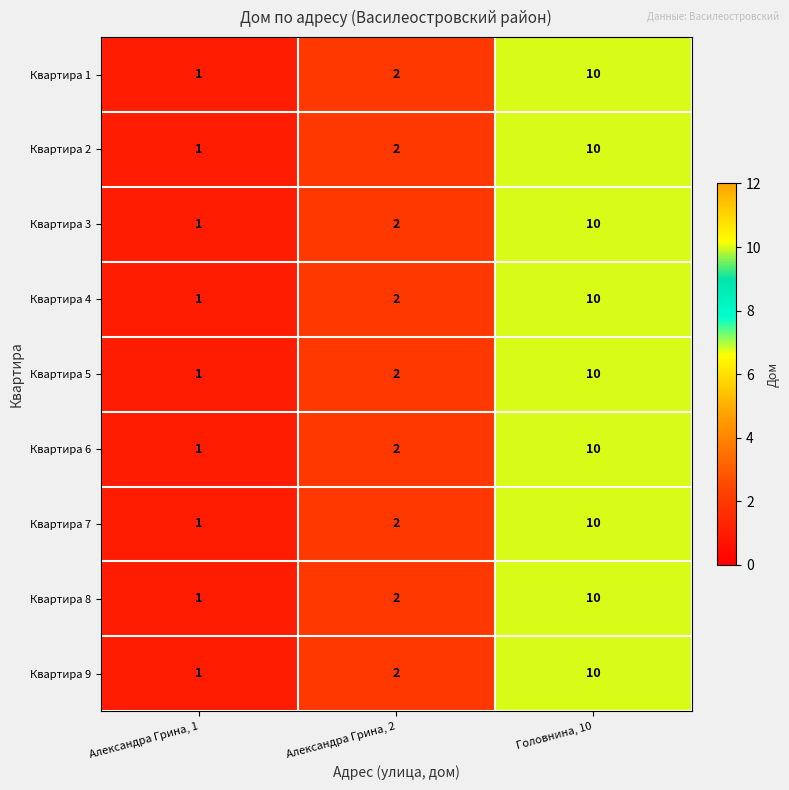

Which label corresponds to the largest value in the chart?

Головнина, 10